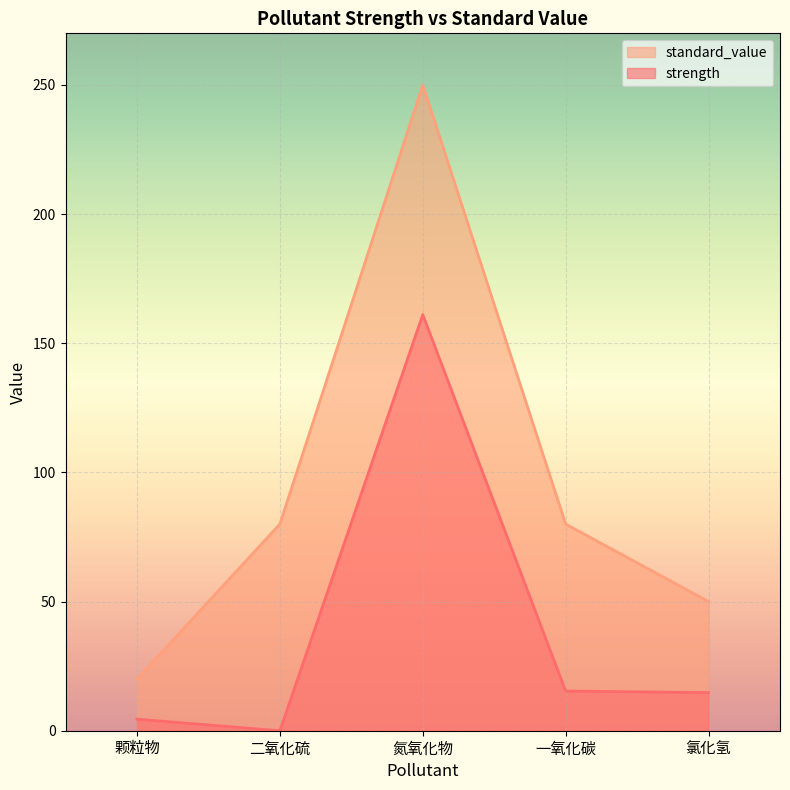

What is the difference between the highest and lowest values at 二氧化硫?

80.0